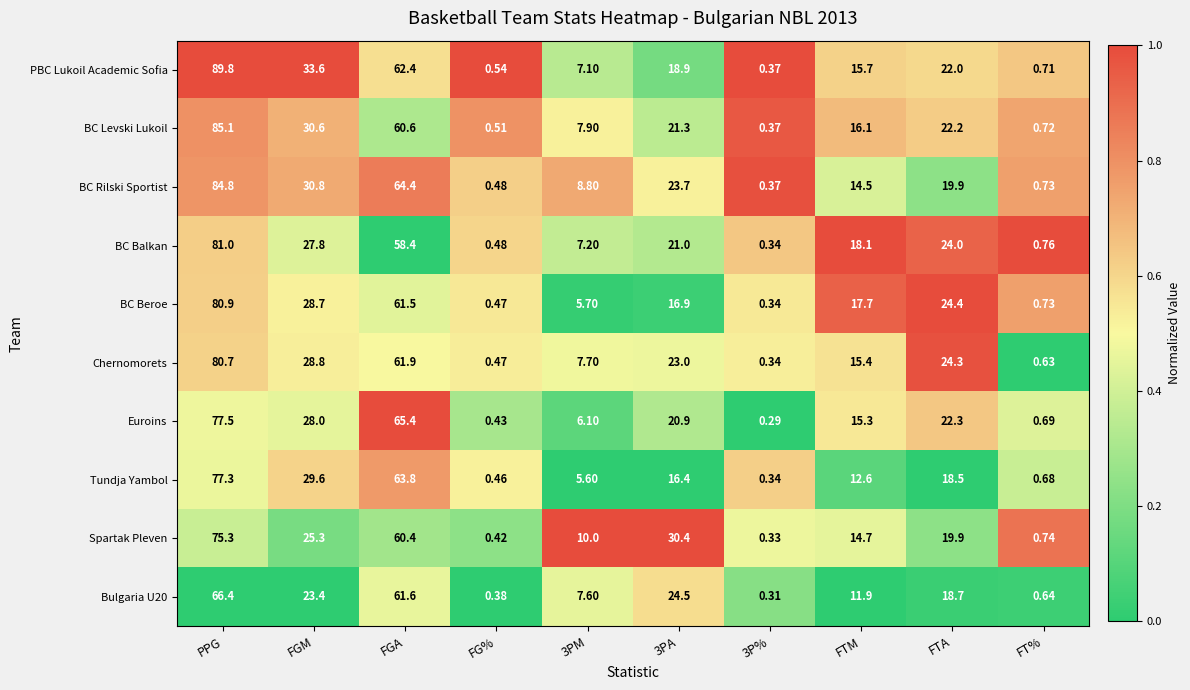

Which series has the widest spread of values?

PBC Lukoil Academic Sofia